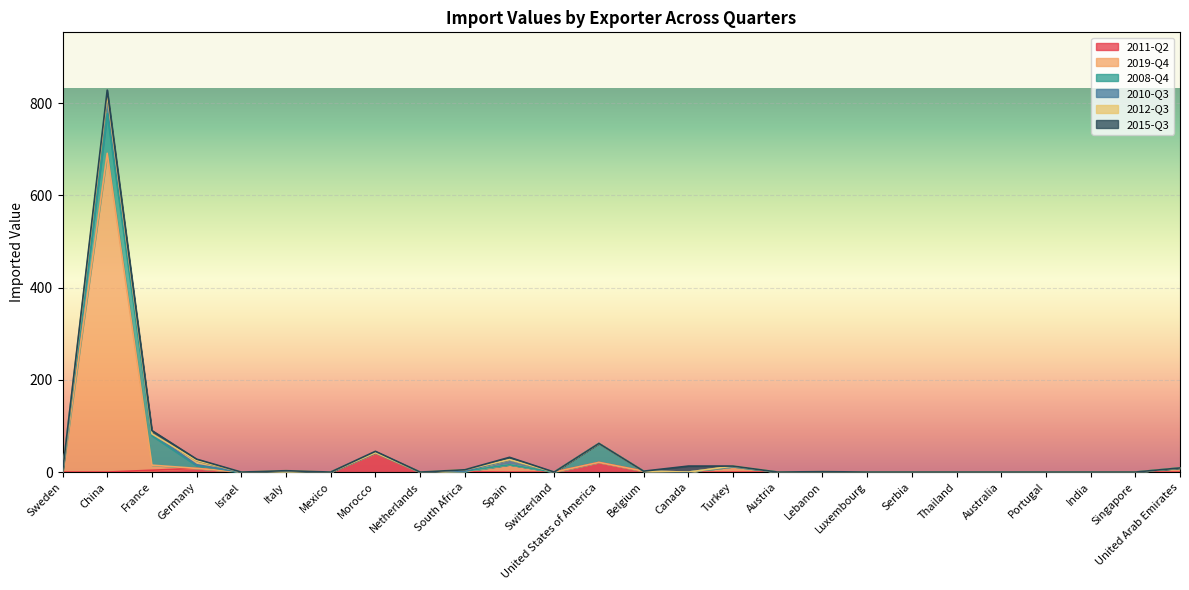

True or false: 2015-Q3 and 2008-Q4 intersect in this chart.

True